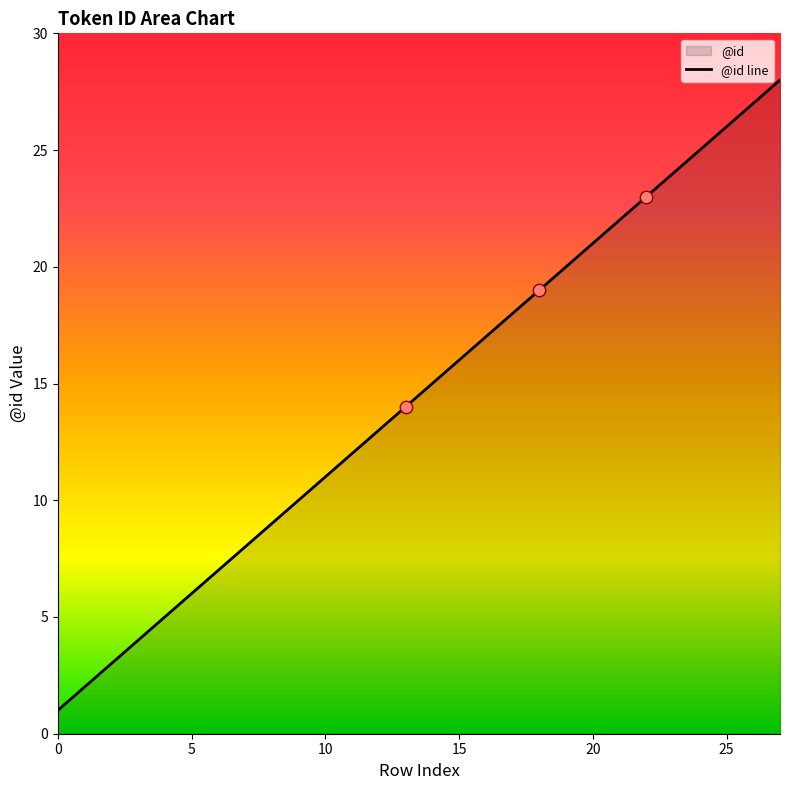

What is the change in value from 15 to 22?

+7